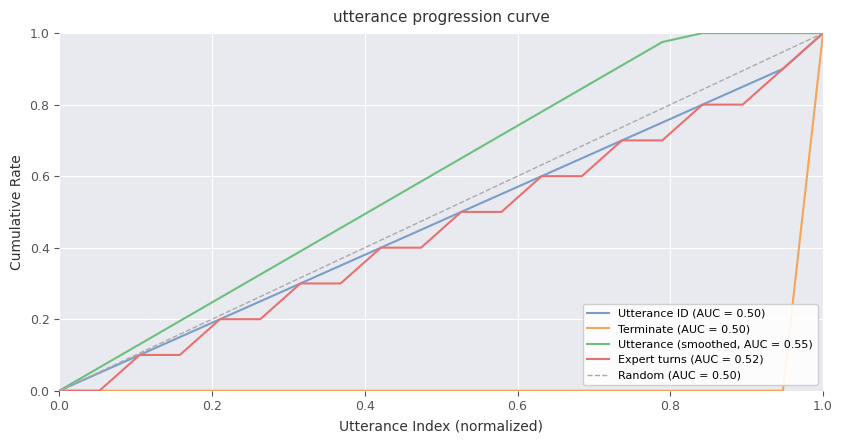

Which series has the largest total across all categories?

Utterance (smoothed, AUC = 0.55)